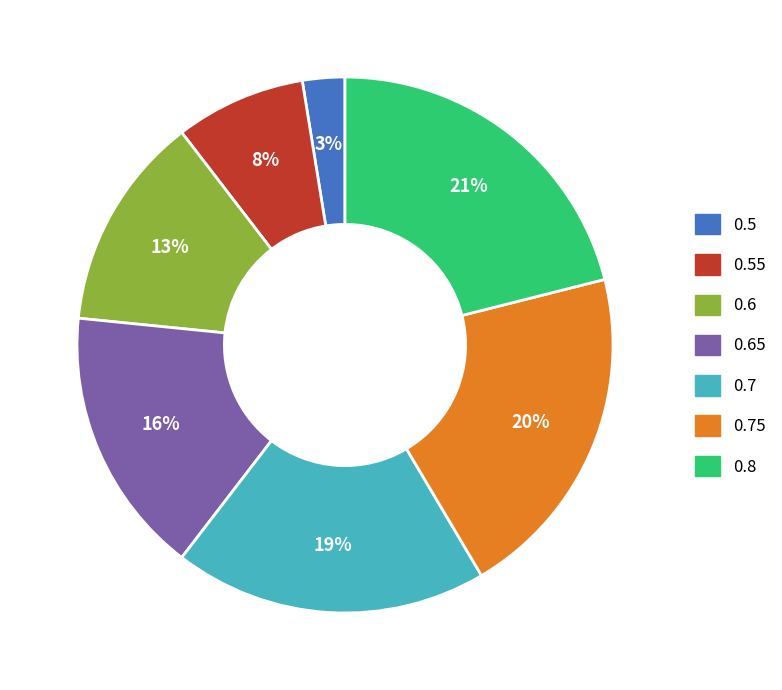

How many slices are in this pie chart?

7